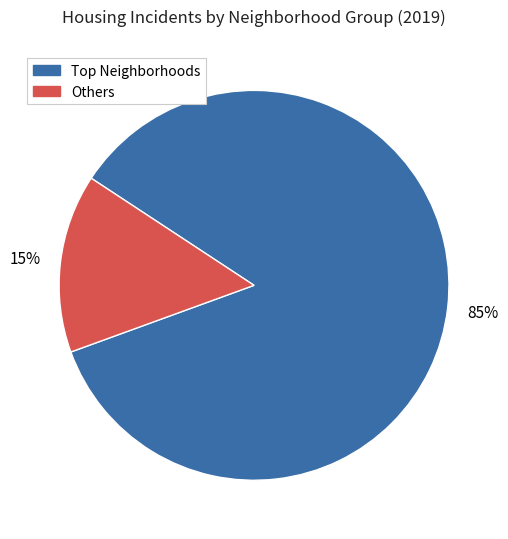

Is there a majority slice in this chart?

Yes